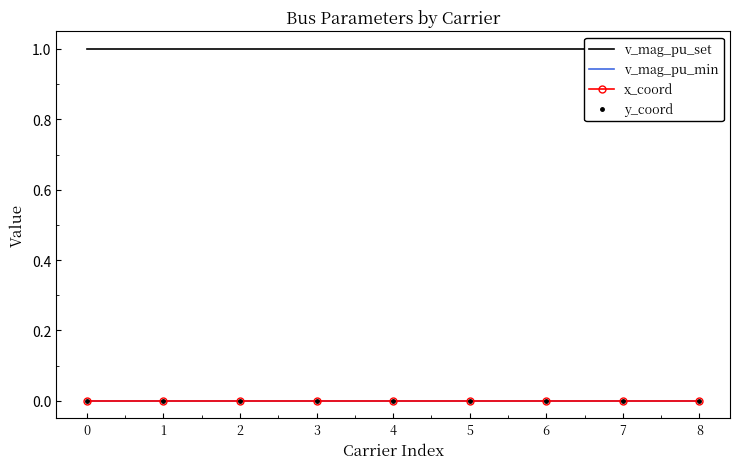

What is the total value across all series at 7?

1